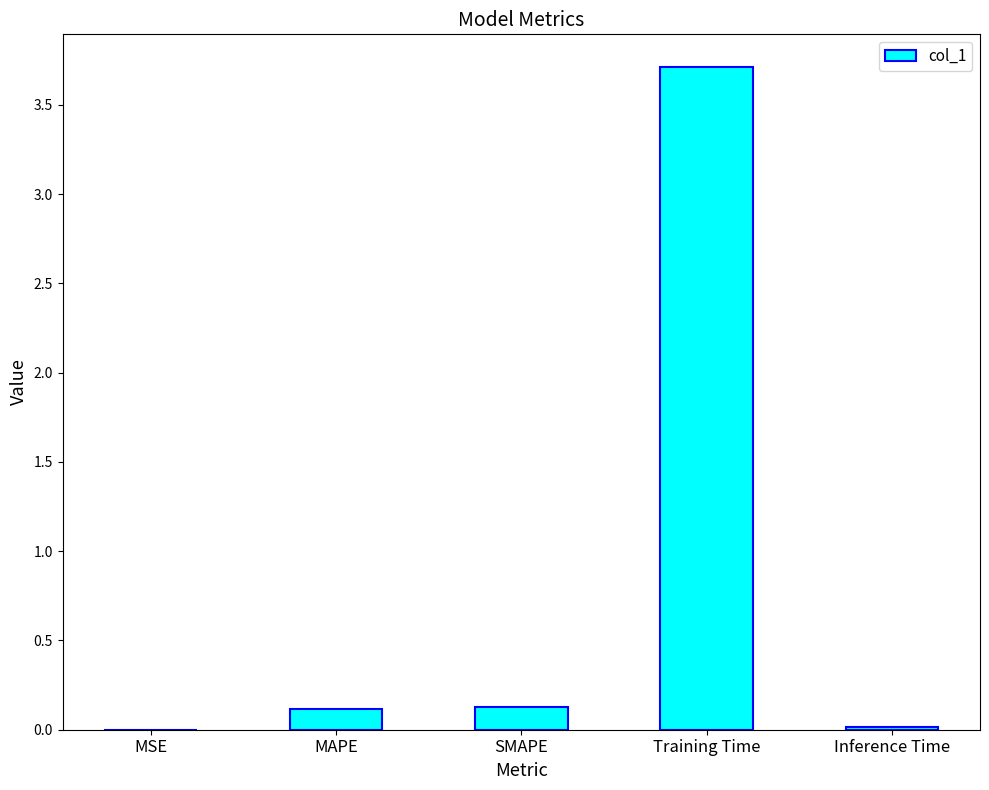

What is the change in value from MAPE to Training Time?

+3.6